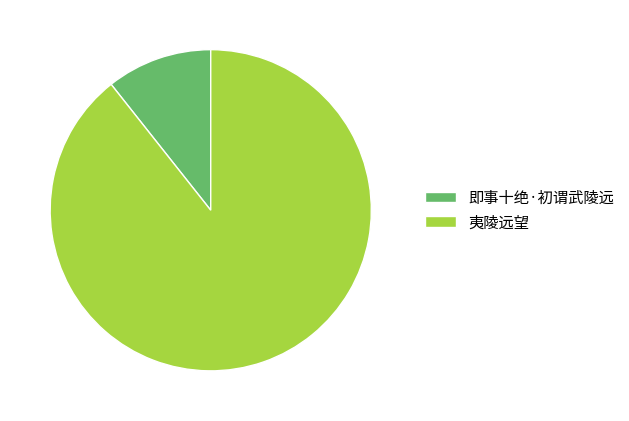

Do 夷陵远望 and 即事十绝·初谓武陵远 together represent more than half of the pie?

Yes